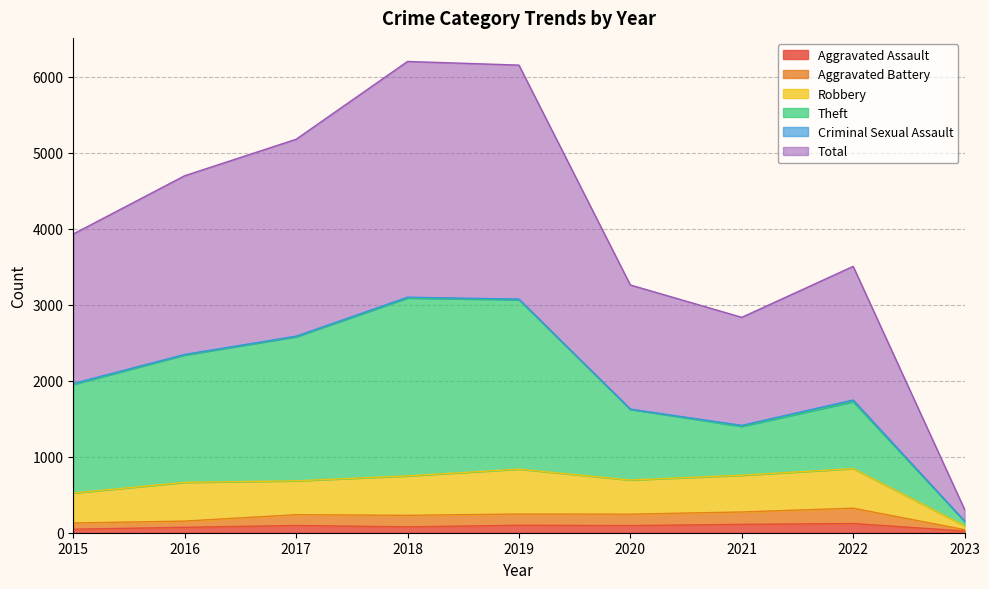

True or false: Aggravated Battery and Total cross at least once.

False